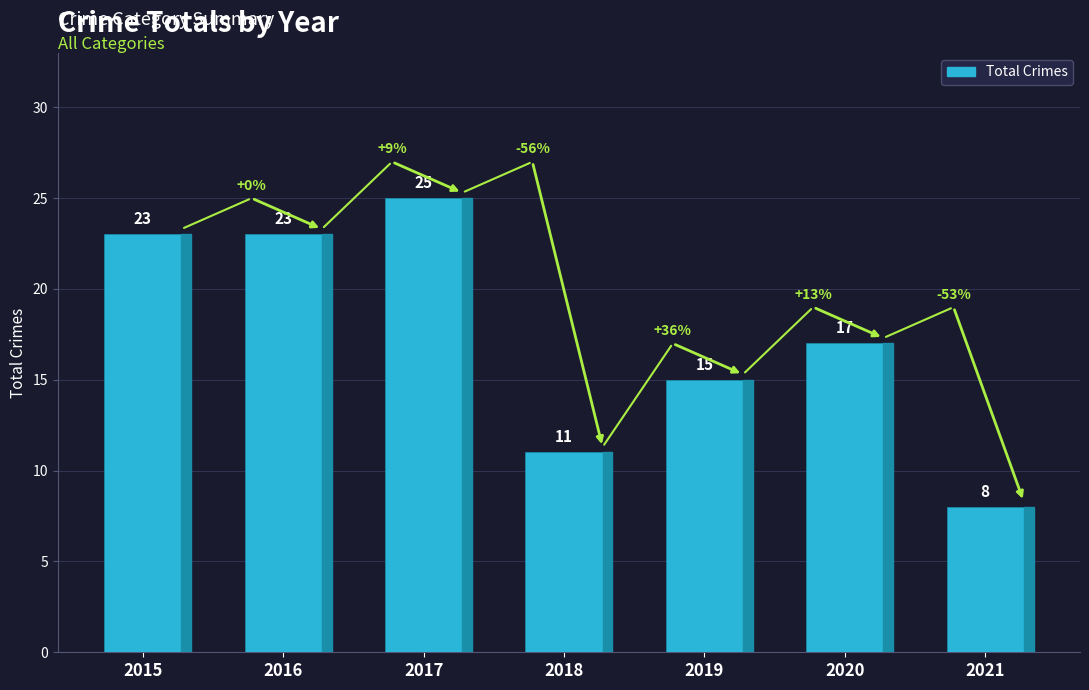

Approximately how many times larger is the value at 2017 compared to 2021?

3.1